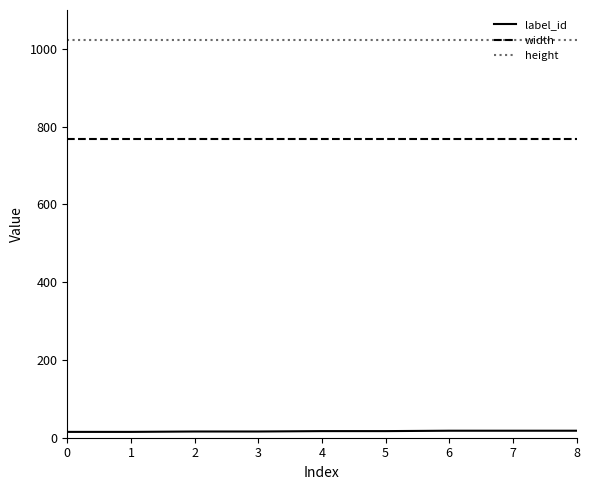

What is the greatest value displayed?

1024